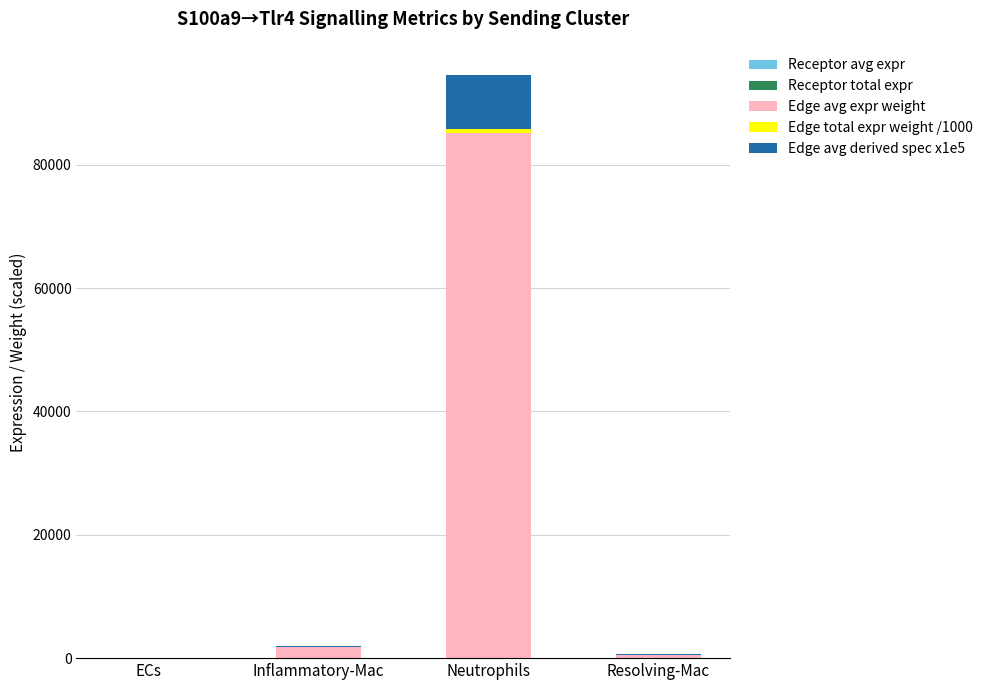

The value of Receptor avg expr at Neutrophils is 12.4. True or false?

True